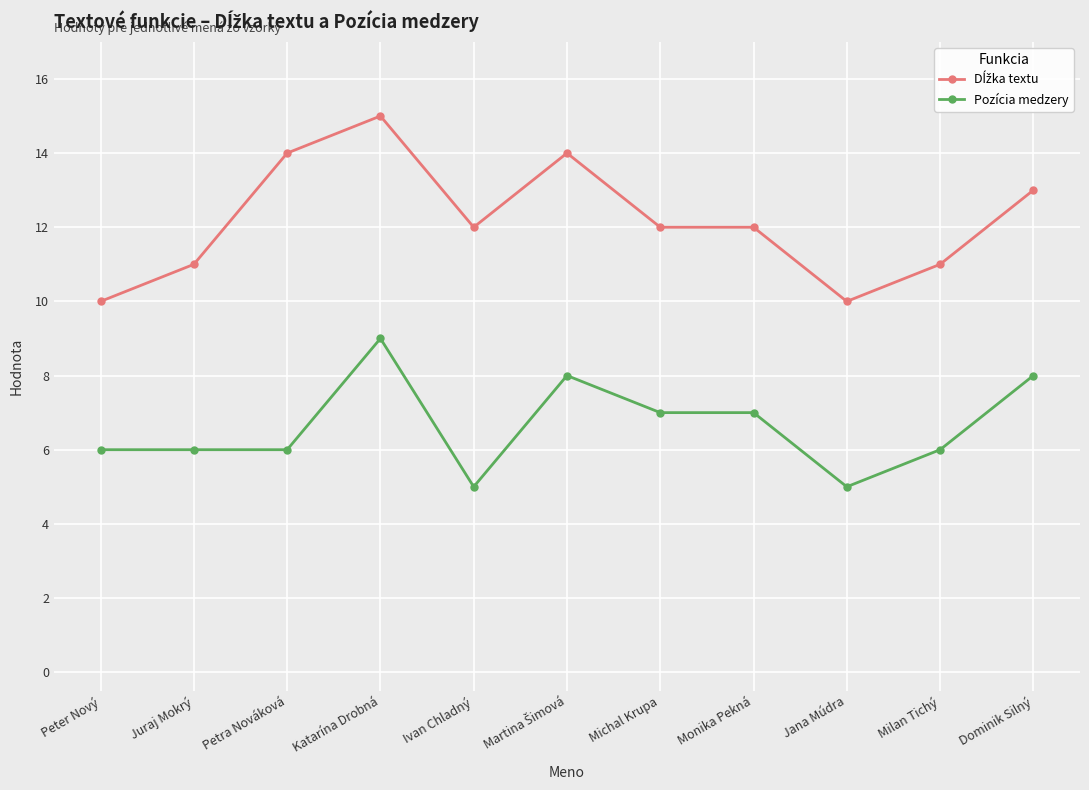

Read the Pozícia medzery value at Dominik Silný.

8